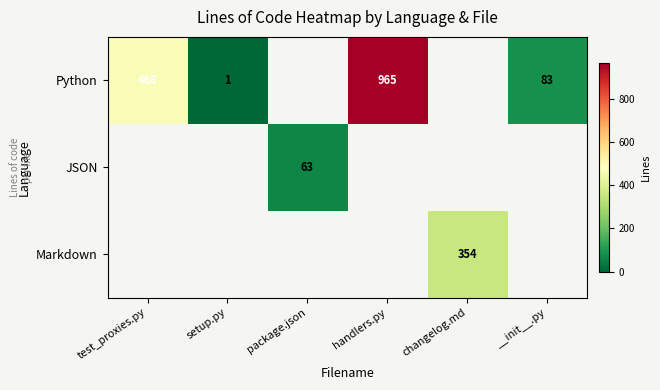

How many data points does each series have?

6